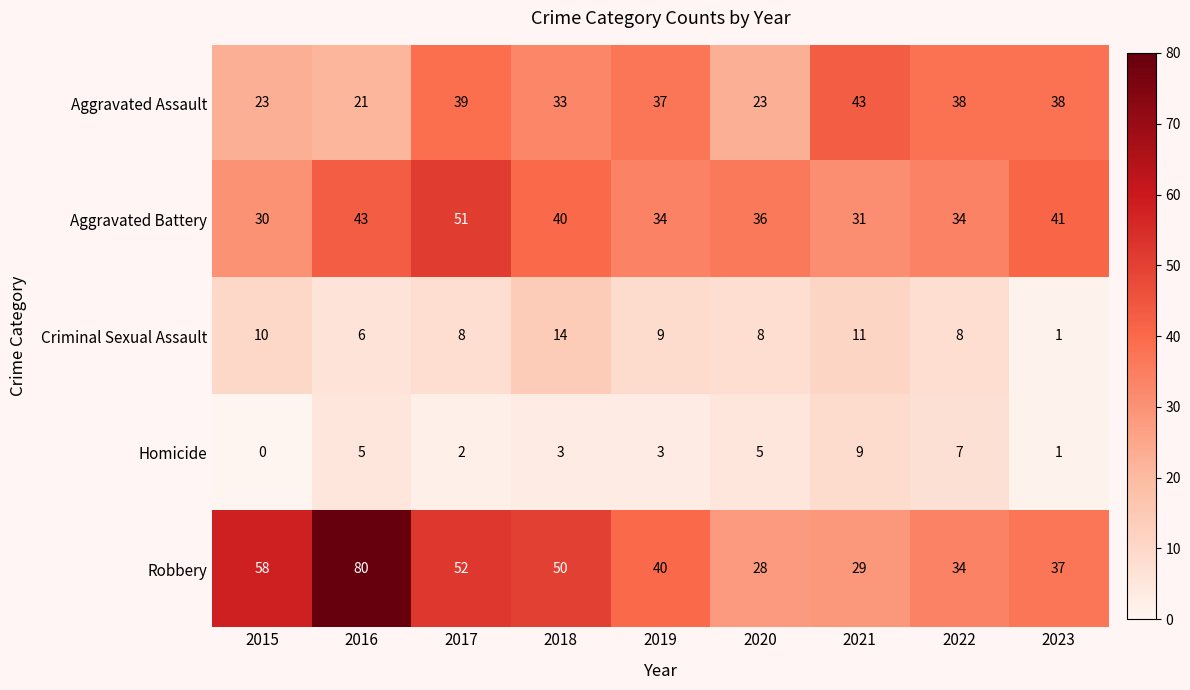

Between 2017 and 2020, which series saw the biggest shift?

Robbery